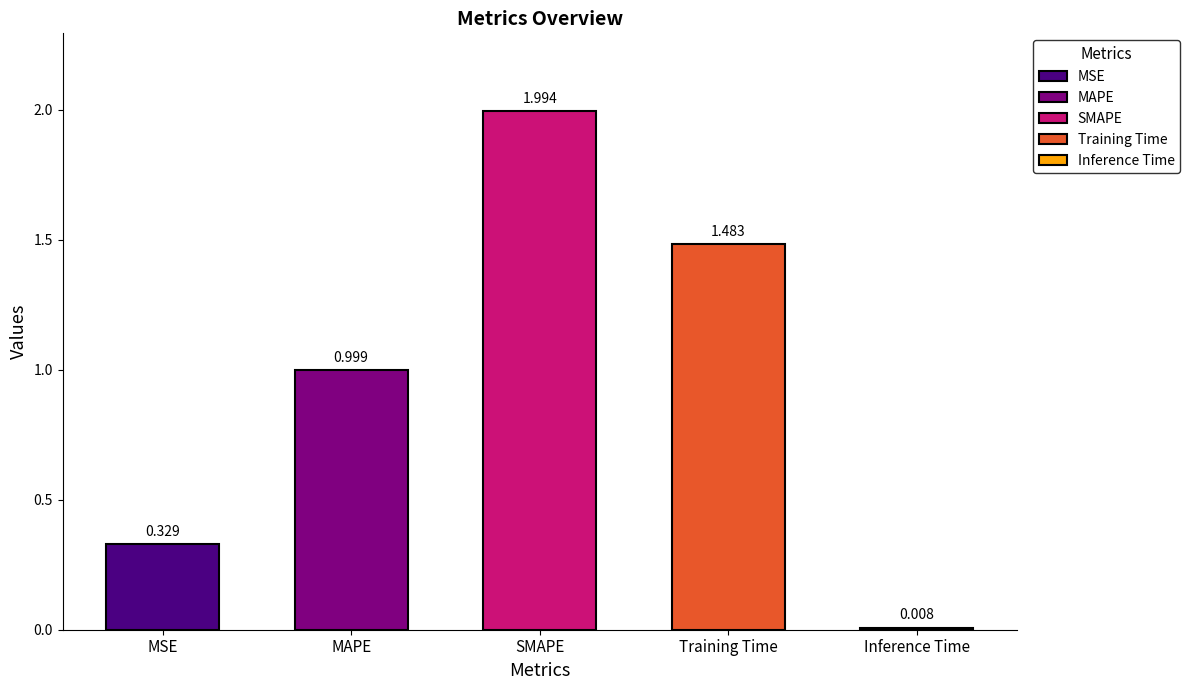

Between MSE and Inference Time, which is larger?

MSE